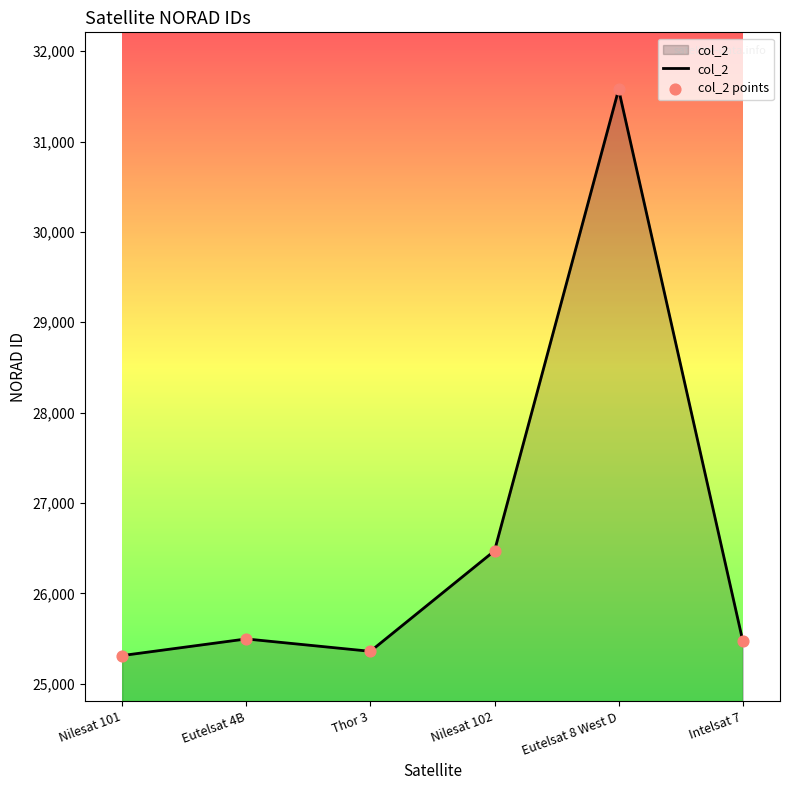

Between Intelsat 7 and Eutelsat 8 West D, which is larger?

Eutelsat 8 West D